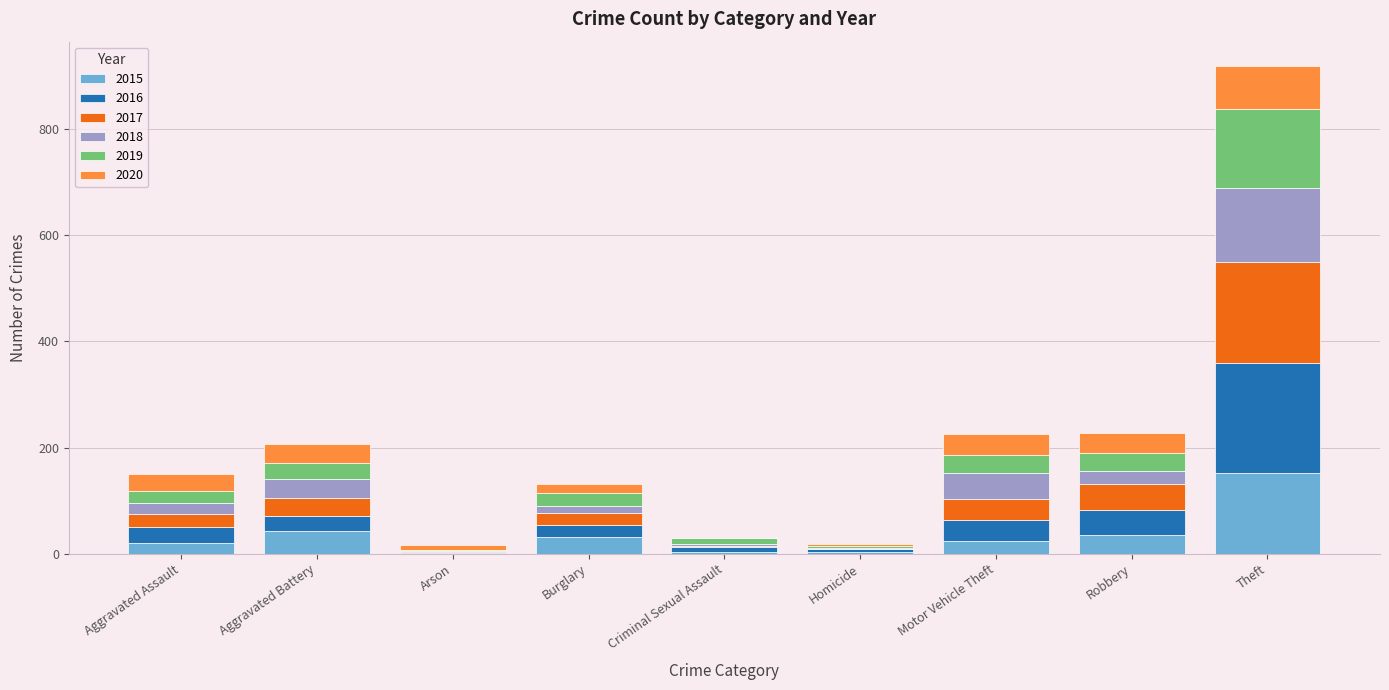

At which label does 2015 reach its peak?

Theft